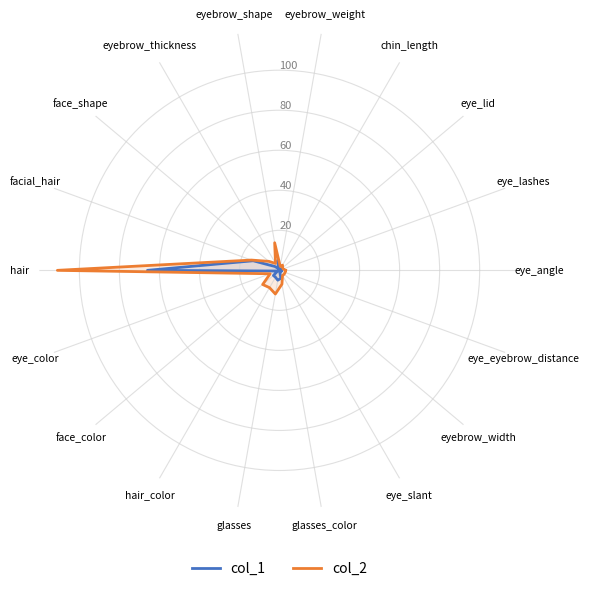

True or false: col_1 has a value of 2 at eye_eyebrow_distance.

False